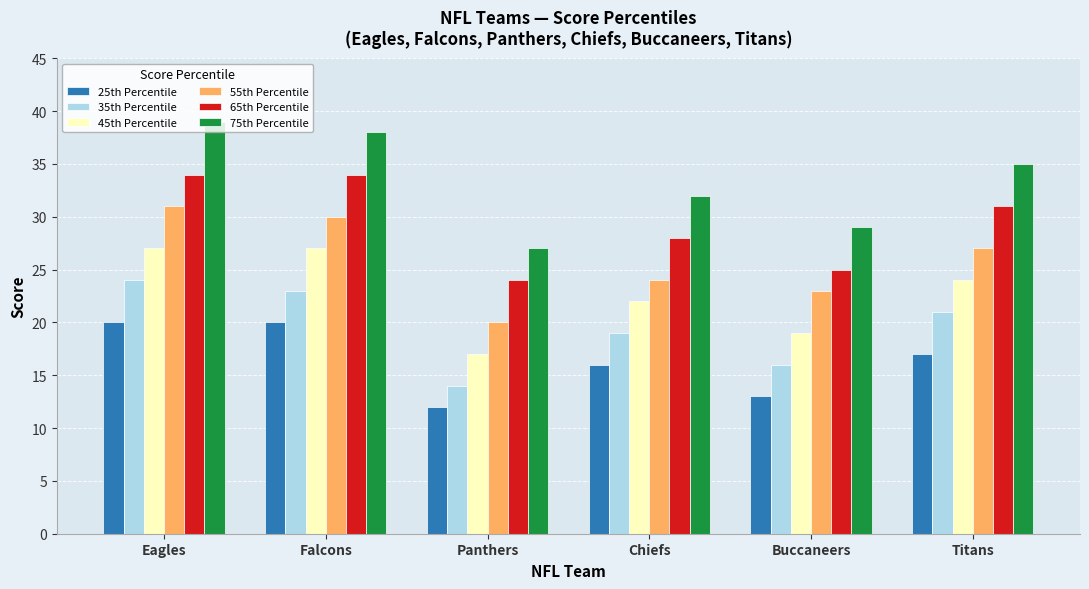

Where is 55th Percentile nearest to the value 25?

Chiefs